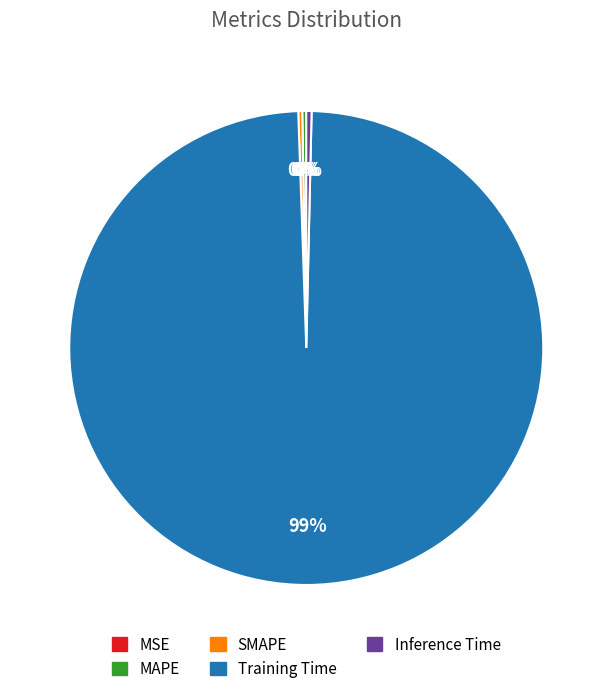

What is the largest slice in the pie chart?

Training Time